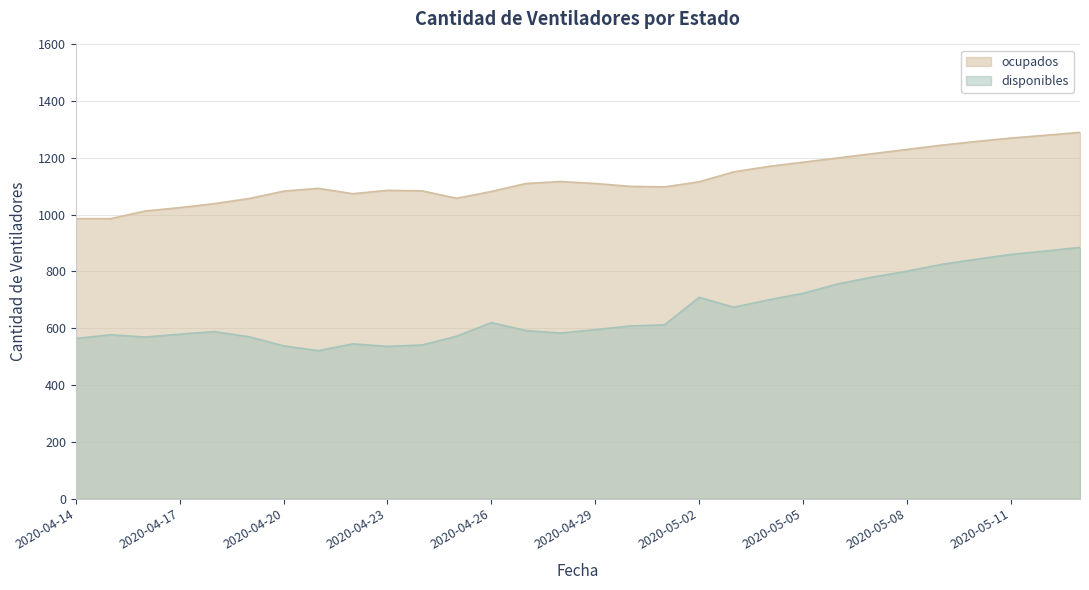

Is the value of ocupados at 2020-04-22 greater than the value of disponibles at 2020-04-22?

Yes